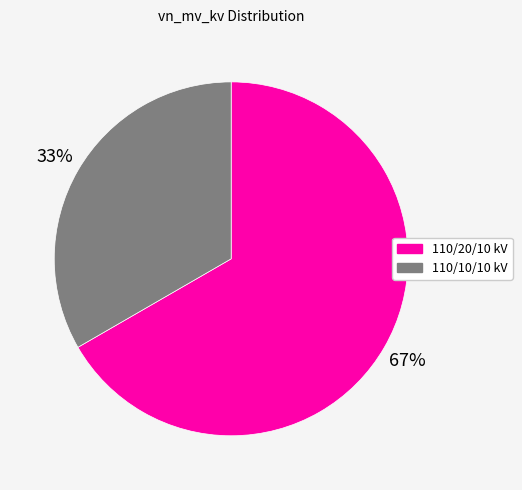

Do 110/20/10 kV and 110/10/10 kV together represent more than half of the pie?

Yes